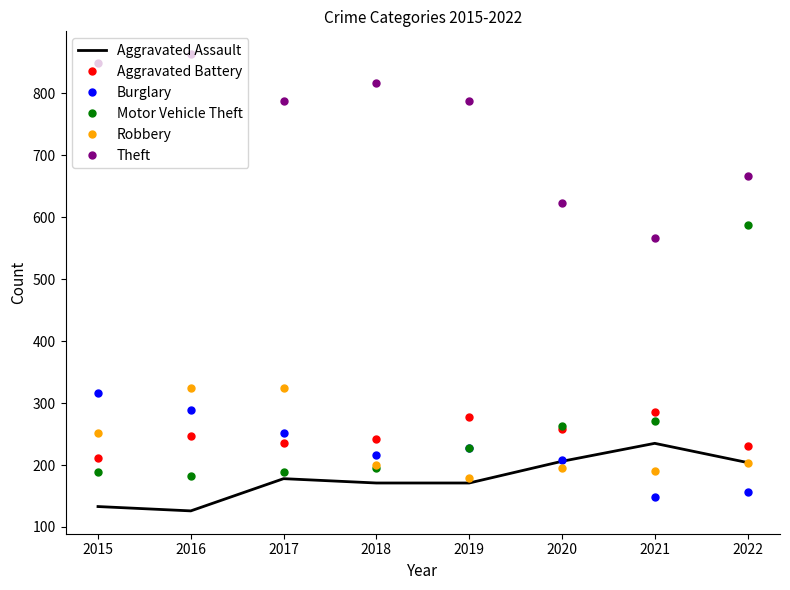

True or false: Aggravated Assault and Motor Vehicle Theft intersect in this chart.

False